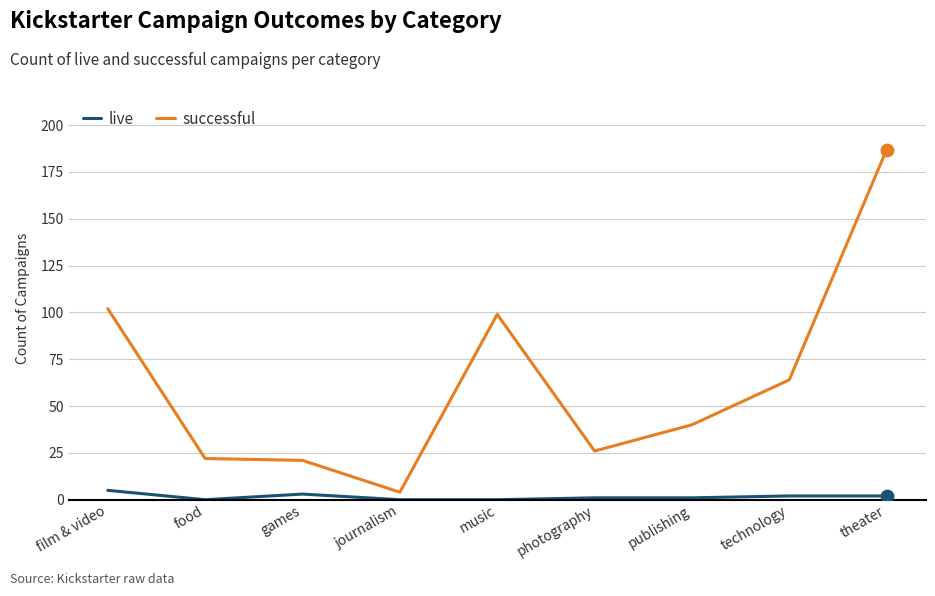

At how many categories does at least one series exceed 91?

3